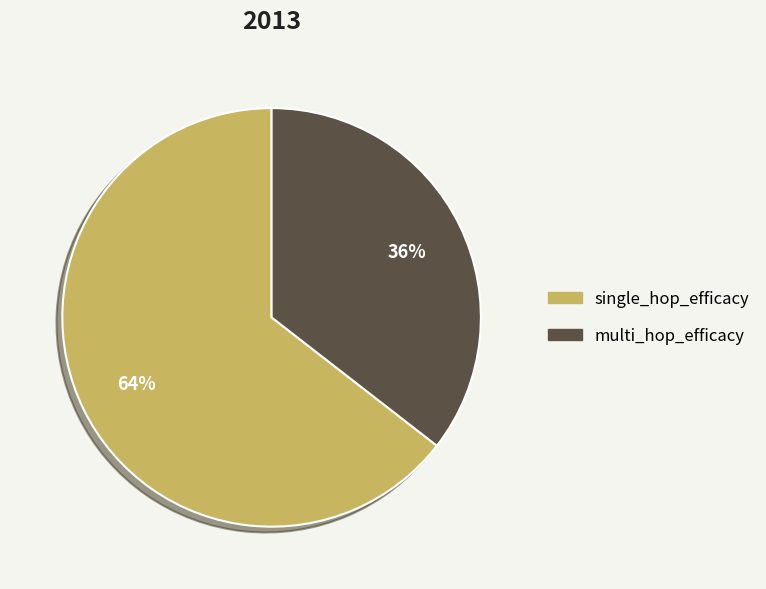

Combined, do multi_hop_efficacy and single_hop_efficacy account for over 50%?

Yes